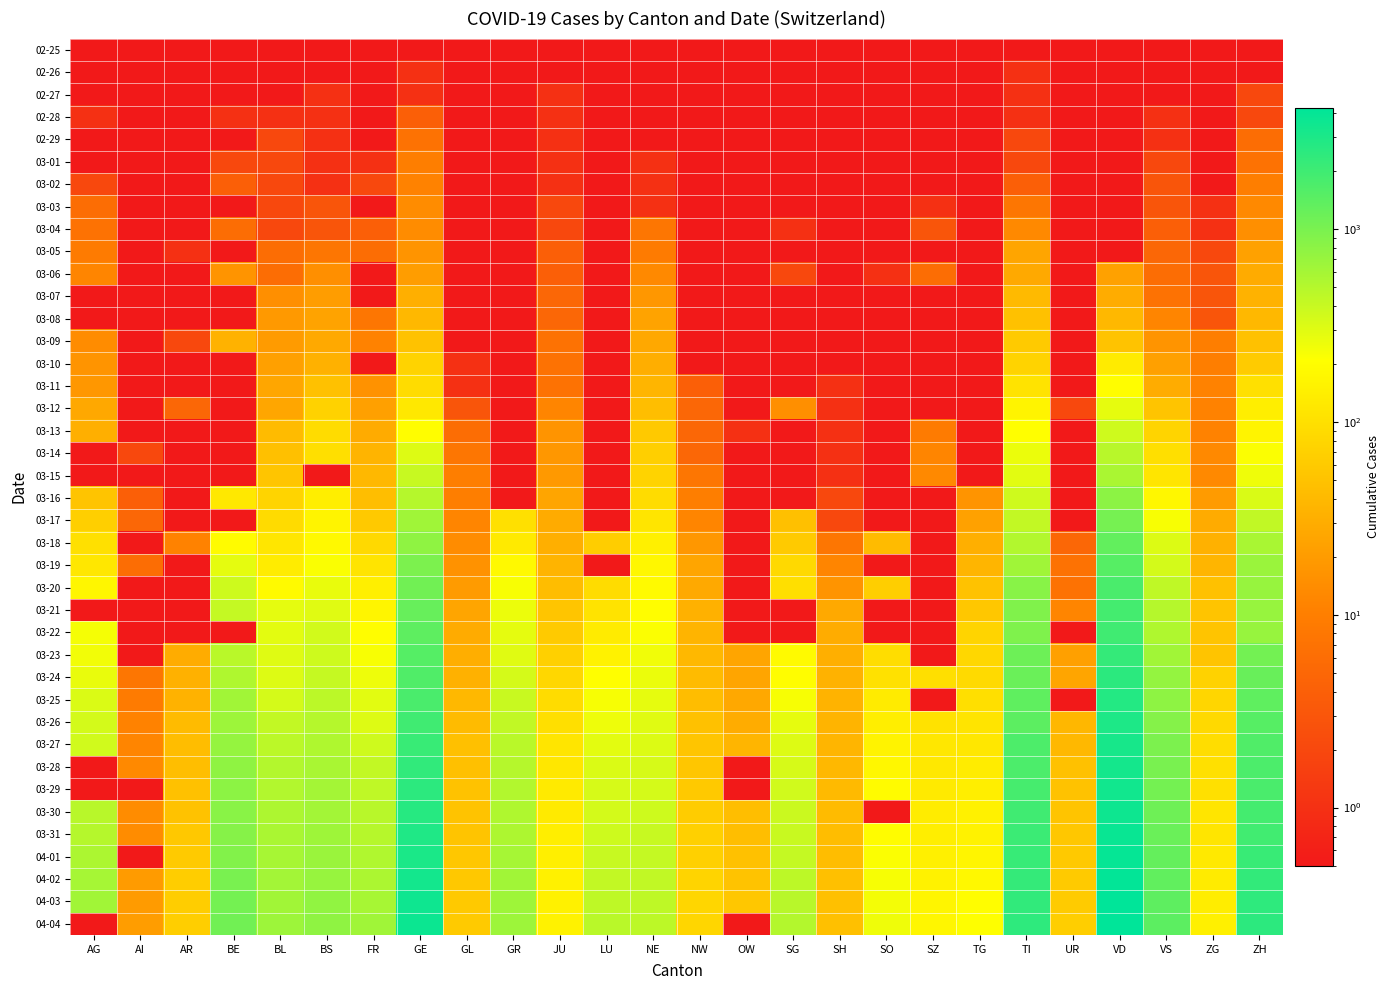

Reading left to right, extract all data points from this chart.

02-25: AG=0.1	AI=0.1	AR=0.1	BE=0.1	BL=0.1	BS=0.1	FR=0.1	GE=0.1	GL=0.1	GR=0.1	JU=0.1	LU=0.1	NE=0.1	NW=0.1	OW=0.1	SG=0.1	SH=0.1	SO=0.1	SZ=0.1	TG=0.1	TI=0.1	UR=0.1	VD=0.1	VS=0.1	ZG=0.1	ZH=0.1
02-26: AG=0.1	AI=0.1	AR=0.1	BE=0.1	BL=0.1	BS=0.1	FR=0.1	GE=1.0	GL=0.1	GR=0.1	JU=0.1	LU=0.1	NE=0.1	NW=0.1	OW=0.1	SG=0.1	SH=0.1	SO=0.1	SZ=0.1	TG=0.1	TI=1.0	UR=0.1	VD=0.1	VS=0.1	ZG=0.1	ZH=0.1
02-27: AG=0.1	AI=0.1	AR=0.1	BE=0.1	BL=0.1	BS=1.0	FR=0.1	GE=1.0	GL=0.1	GR=0.1	JU=1.0	LU=0.1	NE=0.1	NW=0.1	OW=0.1	SG=0.1	SH=0.1	SO=0.1	SZ=0.1	TG=0.1	TI=1.0	UR=0.1	VD=0.1	VS=0.1	ZG=0.1	ZH=2.0
02-28: AG=1.0	AI=0.1	AR=0.1	BE=1.0	BL=1.0	BS=1.0	FR=0.1	GE=4.0	GL=0.1	GR=0.1	JU=1.0	LU=0.1	NE=0.1	NW=0.1	OW=0.1	SG=0.1	SH=0.1	SO=0.1	SZ=0.1	TG=0.1	TI=1.0	UR=0.1	VD=0.1	VS=1.0	ZG=0.1	ZH=2.0
02-29: AG=0.1	AI=0.1	AR=0.1	BE=0.1	BL=2.0	BS=1.0	FR=0.1	GE=7.0	GL=0.1	GR=0.1	JU=1.0	LU=0.1	NE=0.1	NW=0.1	OW=0.1	SG=0.1	SH=0.1	SO=0.1	SZ=0.1	TG=0.1	TI=2.0	UR=0.1	VD=0.1	VS=1.0	ZG=0.1	ZH=6.0
03-01: AG=0.1	AI=0.1	AR=0.1	BE=2.0	BL=2.0	BS=1.0	FR=1.0	GE=10.0	GL=0.1	GR=0.1	JU=1.0	LU=0.1	NE=1.0	NW=0.1	OW=0.1	SG=0.1	SH=0.1	SO=0.1	SZ=0.1	TG=0.1	TI=2.0	UR=0.1	VD=0.1	VS=2.0	ZG=0.1	ZH=7.0
03-02: AG=2.0	AI=0.1	AR=0.1	BE=4.0	BL=2.0	BS=1.0	FR=2.0	GE=11.0	GL=0.1	GR=0.1	JU=1.0	LU=0.1	NE=1.0	NW=0.1	OW=0.1	SG=0.1	SH=0.1	SO=0.1	SZ=0.1	TG=0.1	TI=4.0	UR=0.1	VD=0.1	VS=3.0	ZG=0.1	ZH=10.0
03-03: AG=6.0	AI=0.1	AR=0.1	BE=0.1	BL=2.0	BS=3.0	FR=0.1	GE=14.0	GL=0.1	GR=0.1	JU=2.0	LU=0.1	NE=1.0	NW=0.1	OW=0.1	SG=0.1	SH=0.1	SO=0.1	SZ=1.0	TG=0.1	TI=8.0	UR=0.1	VD=0.1	VS=3.0	ZG=1.0	ZH=13.0
03-04: AG=7.0	AI=0.1	AR=0.1	BE=6.0	BL=2.0	BS=3.0	FR=4.0	GE=14.0	GL=0.1	GR=0.1	JU=2.0	LU=0.1	NE=8.0	NW=0.1	OW=0.1	SG=1.0	SH=0.1	SO=0.1	SZ=3.0	TG=0.1	TI=13.0	UR=0.1	VD=0.1	VS=4.0	ZG=1.0	ZH=15.0
03-05: AG=9.0	AI=0.1	AR=1.0	BE=0.1	BL=6.0	BS=8.0	FR=6.0	GE=17.0	GL=0.1	GR=0.1	JU=4.0	LU=0.1	NE=9.0	NW=0.1	OW=0.1	SG=0.1	SH=0.1	SO=0.1	SZ=0.1	TG=0.1	TI=25.0	UR=0.1	VD=0.1	VS=5.0	ZG=2.0	ZH=23.0
03-06: AG=12.0	AI=0.1	AR=0.1	BE=17.0	BL=6.0	BS=15.0	FR=0.1	GE=21.0	GL=0.1	GR=0.1	JU=4.0	LU=0.1	NE=13.0	NW=0.1	OW=0.1	SG=2.0	SH=0.1	SO=1.0	SZ=6.0	TG=0.1	TI=28.0	UR=0.1	VD=23.0	VS=6.0	ZG=3.0	ZH=29.0
03-07: AG=0.1	AI=0.1	AR=0.1	BE=0.1	BL=15.0	BS=21.0	FR=0.1	GE=32.0	GL=0.1	GR=0.1	JU=5.0	LU=0.1	NE=18.0	NW=0.1	OW=0.1	SG=0.1	SH=0.1	SO=0.1	SZ=0.1	TG=0.1	TI=41.0	UR=0.1	VD=30.0	VS=7.0	ZG=3.0	ZH=34.0
03-08: AG=0.1	AI=0.1	AR=0.1	BE=0.1	BL=19.0	BS=24.0	FR=8.0	GE=40.0	GL=0.1	GR=0.1	JU=5.0	LU=0.1	NE=24.0	NW=0.1	OW=0.1	SG=0.1	SH=0.1	SO=0.1	SZ=0.1	TG=0.1	TI=49.0	UR=0.1	VD=40.0	VS=12.0	ZG=3.0	ZH=40.0
03-09: AG=14.0	AI=0.1	AR=2.0	BE=34.0	BL=20.0	BS=28.0	FR=11.0	GE=50.0	GL=0.1	GR=0.1	JU=7.0	LU=0.1	NE=27.0	NW=0.1	OW=0.1	SG=0.1	SH=0.1	SO=0.1	SZ=0.1	TG=0.1	TI=61.0	UR=0.1	VD=51.0	VS=17.0	ZG=10.0	ZH=49.0
03-10: AG=17.0	AI=0.1	AR=0.1	BE=0.1	BL=22.0	BS=33.0	FR=0.1	GE=75.0	GL=1.0	GR=0.1	JU=7.0	LU=0.1	NE=31.0	NW=0.1	OW=0.1	SG=0.1	SH=0.1	SO=0.1	SZ=0.1	TG=0.1	TI=75.0	UR=0.1	VD=130.0	VS=22.0	ZG=10.0	ZH=62.0
03-11: AG=18.0	AI=0.1	AR=0.1	BE=0.1	BL=26.0	BS=49.0	FR=16.0	GE=91.0	GL=1.0	GR=0.1	JU=7.0	LU=0.1	NE=37.0	NW=4.0	OW=0.1	SG=0.1	SH=1.0	SO=0.1	SZ=0.1	TG=0.1	TI=108.0	UR=0.1	VD=203.0	VS=30.0	ZG=11.0	ZH=101.0
03-12: AG=27.0	AI=0.1	AR=5.0	BE=0.1	BL=26.0	BS=73.0	FR=22.0	GE=123.0	GL=3.0	GR=0.1	JU=12.0	LU=0.1	NE=46.0	NW=5.0	OW=0.1	SG=15.0	SH=1.0	SO=0.1	SZ=0.1	TG=0.1	TI=163.0	UR=2.0	VD=277.0	VS=53.0	ZG=11.0	ZH=140.0
03-13: AG=32.0	AI=0.1	AR=0.1	BE=0.1	BL=42.0	BS=92.0	FR=29.0	GE=197.0	GL=6.0	GR=0.1	JU=17.0	LU=0.1	NE=59.0	NW=5.0	OW=1.0	SG=0.1	SH=1.0	SO=0.1	SZ=9.0	TG=0.1	TI=206.0	UR=0.1	VD=370.0	VS=76.0	ZG=11.0	ZH=163.0
03-14: AG=0.1	AI=2.0	AR=0.1	BE=0.1	BL=47.0	BS=100.0	FR=36.0	GE=310.0	GL=8.0	GR=0.1	JU=18.0	LU=0.1	NE=68.0	NW=5.0	OW=0.1	SG=0.1	SH=1.0	SO=0.1	SZ=12.0	TG=0.1	TI=265.0	UR=0.1	VD=477.0	VS=98.0	ZG=13.0	ZH=218.0
03-15: AG=0.1	AI=0.1	AR=0.1	BE=0.1	BL=54.0	BS=0.1	FR=40.0	GE=403.0	GL=10.0	GR=0.1	JU=19.0	LU=0.1	NE=74.0	NW=8.0	OW=0.1	SG=0.1	SH=1.0	SO=0.1	SZ=13.0	TG=0.1	TI=293.0	UR=0.1	VD=567.0	VS=115.0	ZG=13.0	ZH=250.0
03-16: AG=52.0	AI=4.0	AR=0.1	BE=123.0	BL=76.0	BS=143.0	FR=45.0	GE=497.0	GL=10.0	GR=0.1	JU=25.0	LU=0.1	NE=93.0	NW=10.0	OW=0.1	SG=0.1	SH=2.0	SO=0.1	SZ=0.1	TG=17.0	TI=368.0	UR=0.1	VD=797.0	VS=172.0	ZG=20.0	ZH=326.0
03-17: AG=67.0	AI=5.0	AR=0.1	BE=0.1	BL=89.0	BS=164.0	FR=59.0	GE=633.0	GL=12.0	GR=101.0	JU=29.0	LU=0.1	NE=114.0	NW=12.0	OW=0.1	SG=47.0	SH=2.0	SO=0.1	SZ=0.1	TG=23.0	TI=426.0	UR=0.1	VD=1040.0	VS=225.0	ZG=29.0	ZH=429.0
03-18: AG=101.0	AI=0.1	AR=11.0	BE=193.0	BL=116.0	BS=181.0	FR=86.0	GE=778.0	GL=14.0	GR=128.0	JU=32.0	LU=65.0	NE=146.0	NW=18.0	OW=0.1	SG=61.0	SH=8.0	SO=43.0	SZ=0.1	TG=32.0	TI=511.0	UR=5.0	VD=1305.0	VS=312.0	ZG=33.0	ZH=568.0
03-19: AG=118.0	AI=6.0	AR=0.1	BE=282.0	BL=134.0	BS=220.0	FR=111.0	GE=967.0	GL=16.0	GR=182.0	JU=36.0	LU=0.1	NE=175.0	NW=25.0	OW=0.1	SG=85.0	SH=12.0	SO=0.1	SZ=0.1	TG=37.0	TI=638.0	UR=7.0	VD=1514.0	VS=349.0	ZG=37.0	ZH=679.0
03-20: AG=168.0	AI=0.1	AR=0.1	BE=377.0	BL=184.0	BS=270.0	FR=145.0	GE=1110.0	GL=20.0	GR=226.0	JU=44.0	LU=92.0	NE=189.0	NW=28.0	OW=0.1	SG=98.0	SH=17.0	SO=66.0	SZ=0.1	TG=50.0	TI=849.0	UR=7.0	VD=1756.0	VS=436.0	ZG=48.0	ZH=711.0
03-21: AG=0.1	AI=0.1	AR=0.1	BE=418.0	BL=282.0	BS=297.0	FR=167.0	GE=1241.0	GL=25.0	GR=258.0	JU=54.0	LU=109.0	NE=200.0	NW=33.0	OW=0.1	SG=0.1	SH=28.0	SO=0.1	SZ=0.1	TG=57.0	TI=916.0	UR=12.0	VD=1875.0	VS=498.0	ZG=53.0	ZH=711.0
03-22: AG=232.0	AI=0.1	AR=0.1	BE=0.1	BL=289.0	BS=356.0	FR=202.0	GE=1383.0	GL=29.0	GR=284.0	JU=61.0	LU=131.0	NE=216.0	NW=36.0	OW=0.1	SG=0.1	SH=30.0	SO=0.1	SZ=0.1	TG=76.0	TI=945.0	UR=0.1	VD=1977.0	VS=535.0	ZG=53.0	ZH=711.0
03-23: AG=241.0	AI=0.1	AR=30.0	BE=470.0	BL=302.0	BS=374.0	FR=226.0	GE=1532.0	GL=31.0	GR=300.0	JU=69.0	LU=156.0	NE=247.0	NW=39.0	OW=25.0	SG=185.0	SH=32.0	SO=95.0	SZ=0.1	TG=82.0	TI=1162.0	UR=22.0	VD=2283.0	VS=628.0	ZG=53.0	ZH=1075.0
03-24: AG=266.0	AI=8.0	AR=33.0	BE=532.0	BL=306.0	BS=410.0	FR=255.0	GE=1632.0	GL=33.0	GR=343.0	JU=82.0	LU=205.0	NE=265.0	NW=42.0	OW=25.0	SG=200.0	SH=34.0	SO=104.0	SZ=97.0	TG=88.0	TI=1209.0	UR=25.0	VD=2548.0	VS=728.0	ZG=72.0	ZH=1223.0
03-25: AG=319.0	AI=9.0	AR=34.0	BE=624.0	BL=341.0	BS=462.0	FR=293.0	GE=1755.0	GL=40.0	GR=393.0	JU=92.0	LU=228.0	NE=280.0	NW=44.0	OW=27.0	SG=228.0	SH=35.0	SO=129.0	SZ=0.1	TG=97.0	TI=1354.0	UR=0.1	VD=2740.0	VS=793.0	ZG=80.0	ZH=1370.0
03-26: AG=349.0	AI=11.0	AR=42.0	BE=660.0	BL=422.0	BS=501.0	FR=309.0	GE=1981.0	GL=43.0	GR=433.0	JU=100.0	LU=253.0	NE=299.0	NW=48.0	OW=30.0	SG=280.0	SH=36.0	SO=141.0	SZ=107.0	TG=111.0	TI=1401.0	UR=38.0	VD=2945.0	VS=874.0	ZG=87.0	ZH=1502.0
03-27: AG=364.0	AI=12.0	AR=44.0	BE=718.0	BL=466.0	BS=530.0	FR=369.0	GE=2169.0	GL=47.0	GR=474.0	JU=114.0	LU=287.0	NE=316.0	NW=54.0	OW=37.0	SG=306.0	SH=37.0	SO=157.0	SZ=119.0	TG=118.0	TI=1688.0	UR=40.0	VD=3179.0	VS=968.0	ZG=94.0	ZH=1629.0
03-28: AG=0.1	AI=13.0	AR=45.0	BE=767.0	BL=502.0	BS=569.0	FR=421.0	GE=2365.0	GL=47.0	GR=495.0	JU=119.0	LU=317.0	NE=337.0	NW=55.0	OW=0.1	SG=339.0	SH=40.0	SO=173.0	SZ=122.0	TG=135.0	TI=1727.0	UR=48.0	VD=3310.0	VS=1017.0	ZG=101.0	ZH=1703.0
03-29: AG=0.1	AI=0.1	AR=48.0	BE=798.0	BL=511.0	BS=605.0	FR=442.0	GE=2472.0	GL=50.0	GR=519.0	JU=127.0	LU=339.0	NE=346.0	NW=59.0	OW=0.1	SG=365.0	SH=41.0	SO=190.0	SZ=128.0	TG=139.0	TI=1837.0	UR=50.0	VD=3395.0	VS=1055.0	ZG=101.0	ZH=1735.0
03-30: AG=481.0	AI=14.0	AR=50.0	BE=826.0	BL=539.0	BS=617.0	FR=477.0	GE=2682.0	GL=51.0	GR=535.0	JU=128.0	LU=351.0	NE=378.0	NW=63.0	OW=46.0	SG=389.0	SH=42.0	SO=0.1	SZ=135.0	TG=149.0	TI=1962.0	UR=53.0	VD=3607.0	VS=1144.0	ZG=112.0	ZH=1861.0
03-31: AG=499.0	AI=14.0	AR=58.0	BE=856.0	BL=561.0	BS=653.0	FR=491.0	GE=2914.0	GL=53.0	GR=547.0	JU=140.0	LU=375.0	NE=402.0	NW=70.0	OW=46.0	SG=394.0	SH=44.0	SO=196.0	SZ=140.0	TG=155.0	TI=2091.0	UR=57.0	VD=3766.0	VS=1211.0	ZG=114.0	ZH=1952.0
04-01: AG=549.0	AI=0.1	AR=61.0	BE=909.0	BL=588.0	BS=687.0	FR=525.0	GE=3094.0	GL=56.0	GR=592.0	JU=145.0	LU=401.0	NE=420.0	NW=70.0	OW=48.0	SG=414.0	SH=44.0	SO=216.0	SZ=146.0	TG=167.0	TI=2195.0	UR=59.0	VD=3918.0	VS=1282.0	ZG=125.0	ZH=2141.0
04-02: AG=592.0	AI=20.0	AR=64.0	BE=1003.0	BL=610.0	BS=714.0	FR=550.0	GE=3354.0	GL=58.0	GR=622.0	JU=149.0	LU=422.0	NE=430.0	NW=76.0	OW=51.0	SG=455.0	SH=47.0	SO=227.0	SZ=155.0	TG=180.0	TI=2271.0	UR=60.0	VD=4052.0	VS=1334.0	ZG=131.0	ZH=2305.0
04-03: AG=626.0	AI=20.0	AR=65.0	BE=1073.0	BL=625.0	BS=754.0	FR=588.0	GE=3553.0	GL=59.0	GR=649.0	JU=149.0	LU=449.0	NE=444.0	NW=79.0	OW=56.0	SG=480.0	SH=47.0	SO=237.0	SZ=165.0	TG=199.0	TI=2377.0	UR=62.0	VD=4188.0	VS=1383.0	ZG=138.0	ZH=2433.0
04-04: AG=0.1	AI=21.0	AR=66.0	BE=1106.0	BL=656.0	BS=767.0	FR=638.0	GE=3685.0	GL=61.0	GR=657.0	JU=154.0	LU=469.0	NE=452.0	NW=80.0	OW=0.1	SG=504.0	SH=47.0	SO=250.0	SZ=168.0	TG=209.0	TI=2442.0	UR=66.0	VD=4260.0	VS=1416.0	ZG=146.0	ZH=2466.0